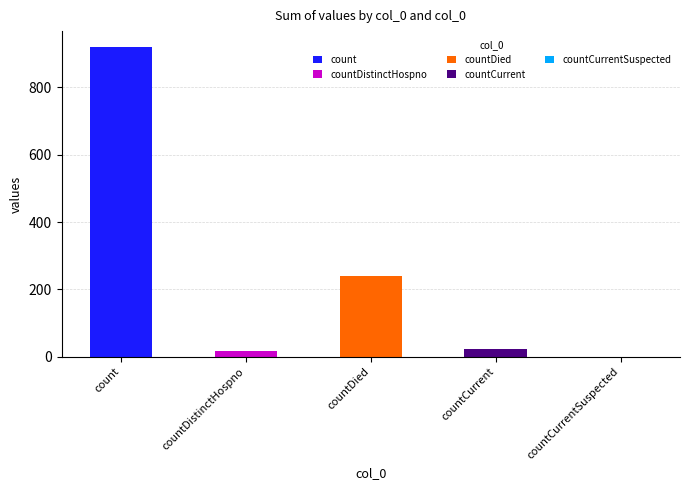

What is the change in value from count to countCurrent?

-898